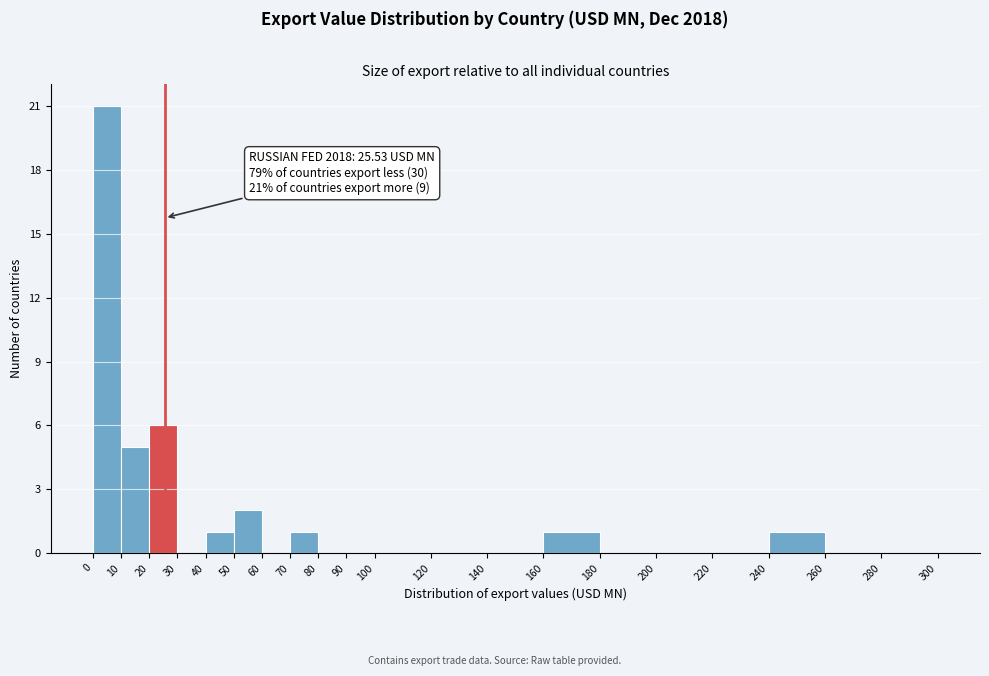

Over which range of the x-axis is the bar tallest?

0 to 10